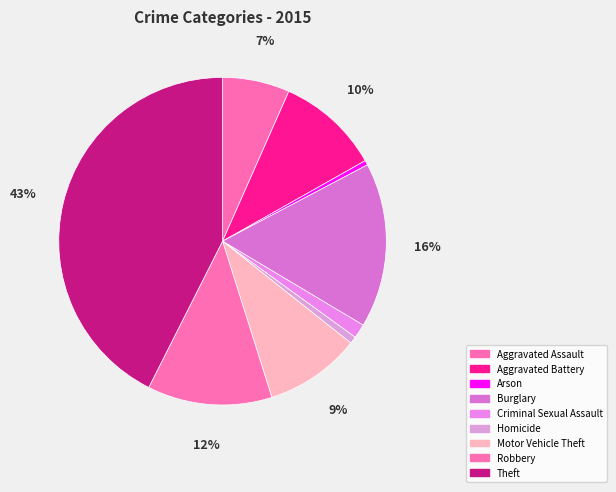

What is the largest slice in the pie chart?

Theft